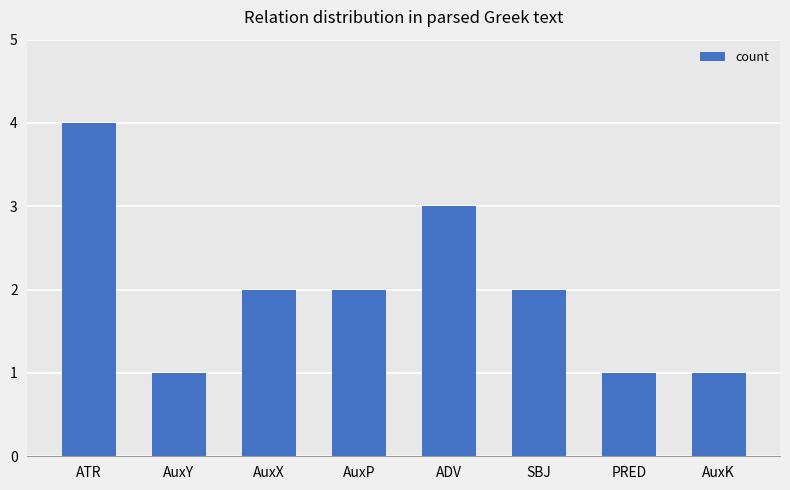

Between ATR and AuxK, which is larger?

ATR